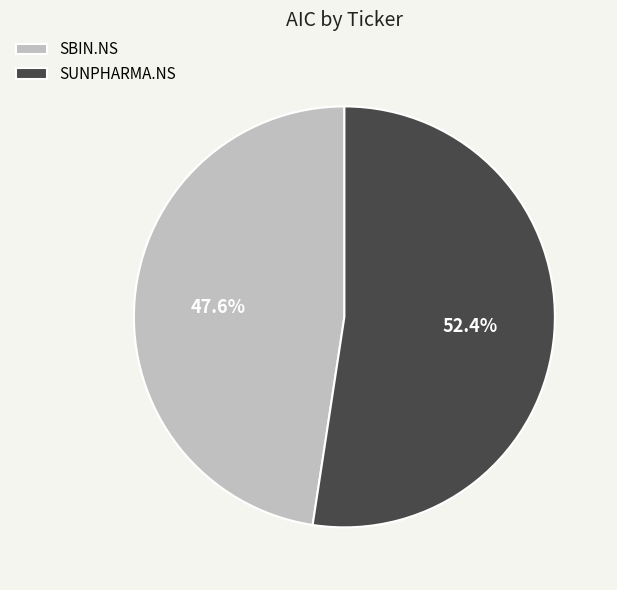

Count the number of slices in the pie.

2